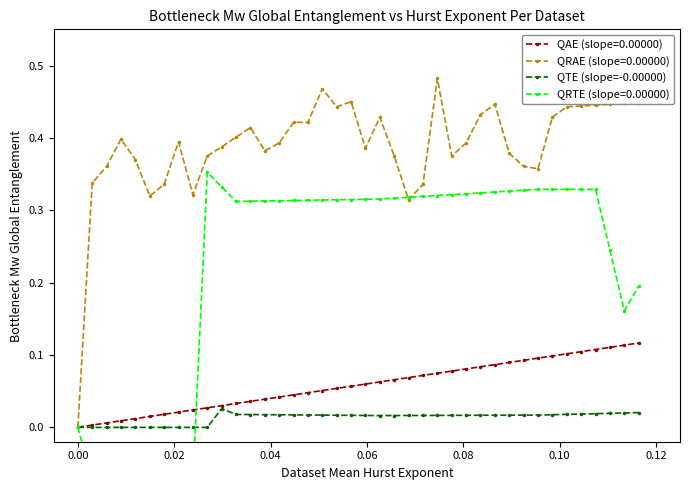

True or false: QRAE (slope=0.00000) has more than 0 interior local peaks.

True